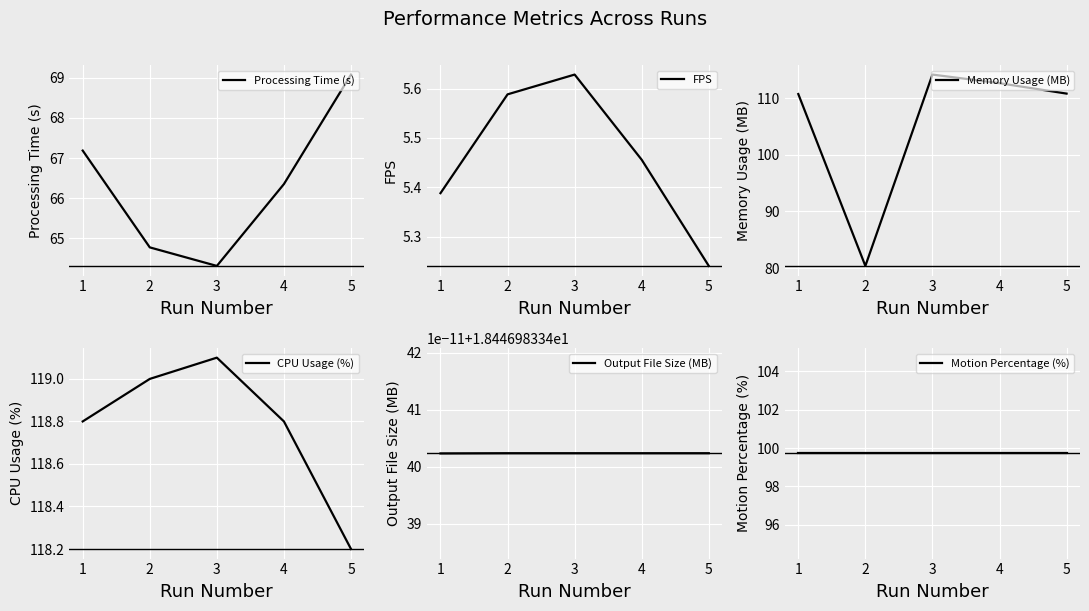

What is the value of the Processing Time (s) point at the 3rd from the left?

64.3